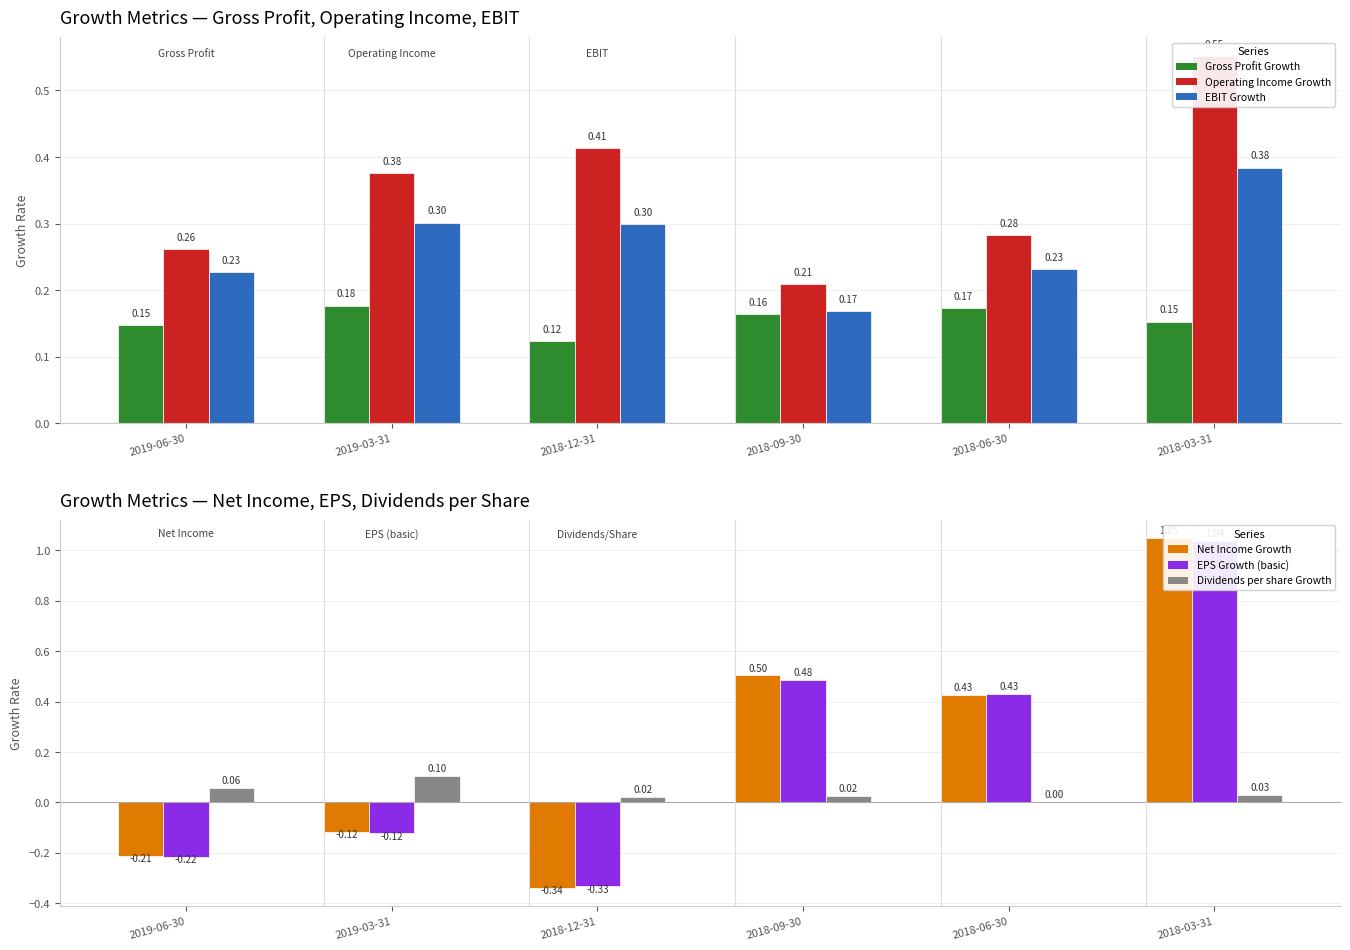

Reading left to right, list all the values displayed in this chart.

Gross Profit Growth: 2019-06-30=0.1	2019-03-31=0.2	2018-12-31=0.1	2018-09-30=0.2	2018-06-30=0.2	2018-03-31=0.2
Operating Income Growth: 2019-06-30=0.3	2019-03-31=0.4	2018-12-31=0.4	2018-09-30=0.2	2018-06-30=0.3	2018-03-31=0.6
EBIT Growth: 2019-06-30=0.2	2019-03-31=0.3	2018-12-31=0.3	2018-09-30=0.2	2018-06-30=0.2	2018-03-31=0.4
Net Income Growth: 2019-06-30=-0.2	2019-03-31=-0.1	2018-12-31=-0.3	2018-09-30=0.5	2018-06-30=0.4	2018-03-31=1.1
EPS Growth (basic): 2019-06-30=-0.2	2019-03-31=-0.1	2018-12-31=-0.3	2018-09-30=0.5	2018-06-30=0.4	2018-03-31=1.0
Dividends per share Growth: 2019-06-30=0.1	2019-03-31=0.1	2018-12-31=0.0	2018-09-30=0.0	2018-06-30=0.0	2018-03-31=0.0